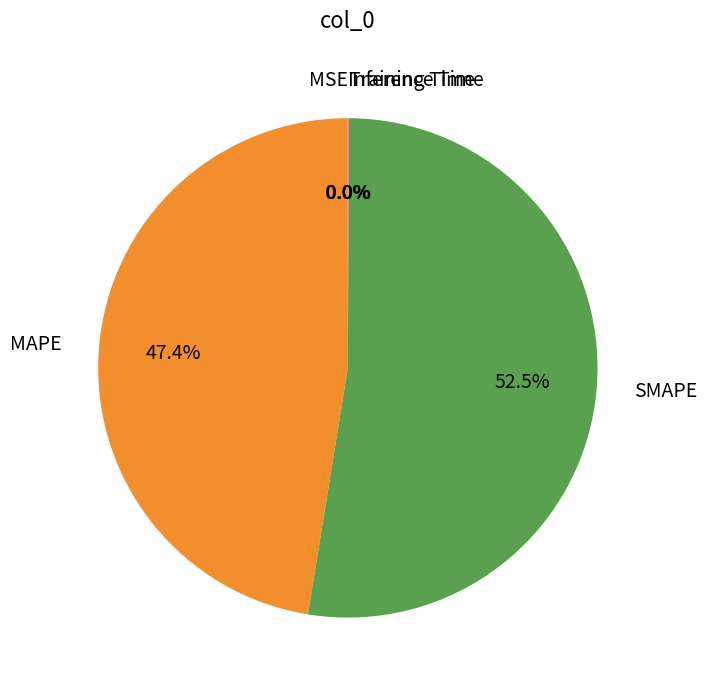

Which category has the biggest portion of the pie?

SMAPE